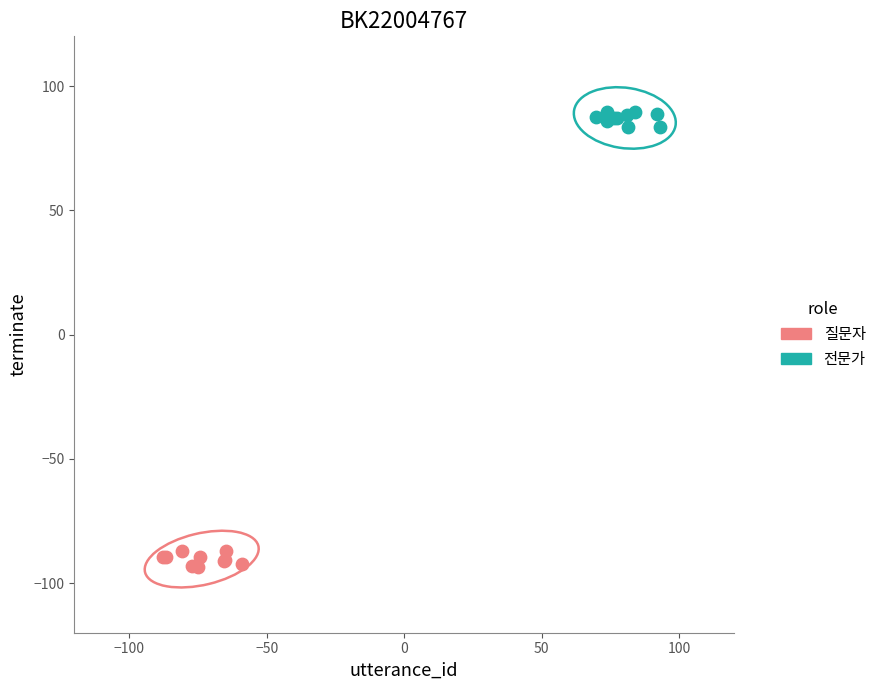

Which series contains the lowest Y value?

질문자